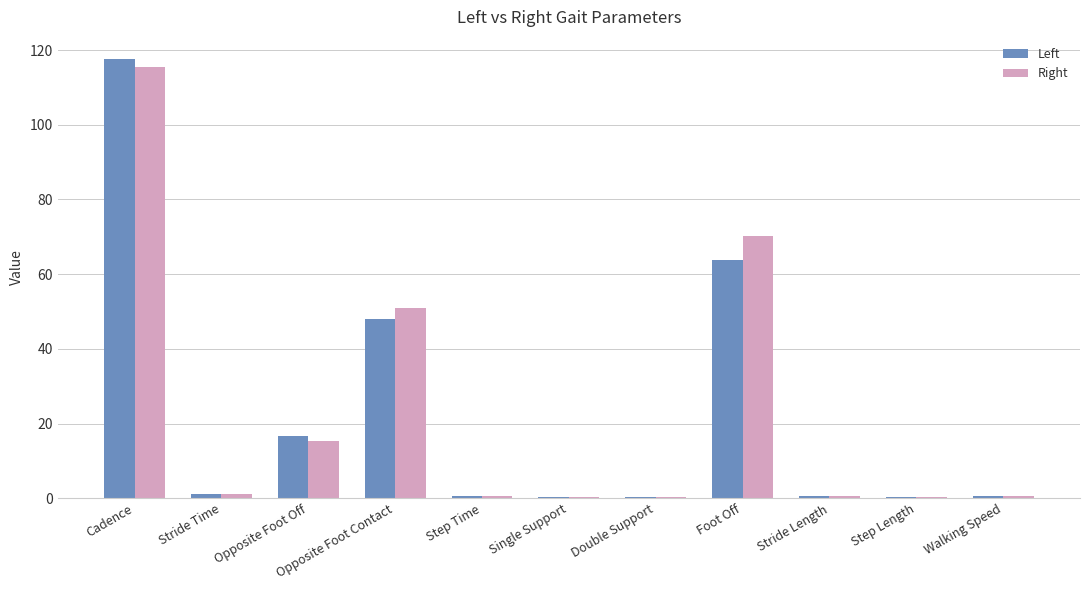

Read the Left value at Cadence.

117.6